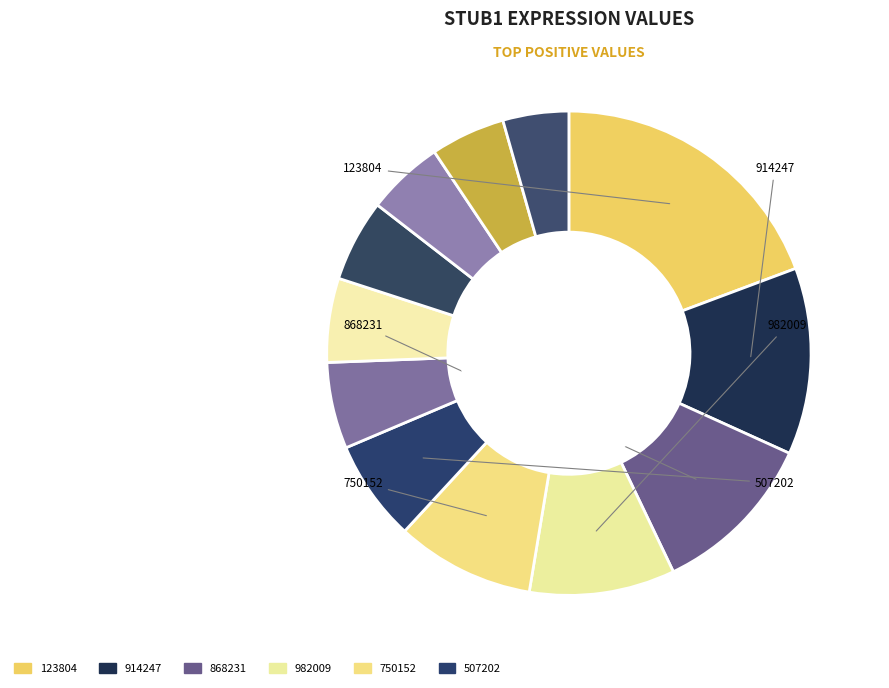

How many slices are in this pie chart?

12